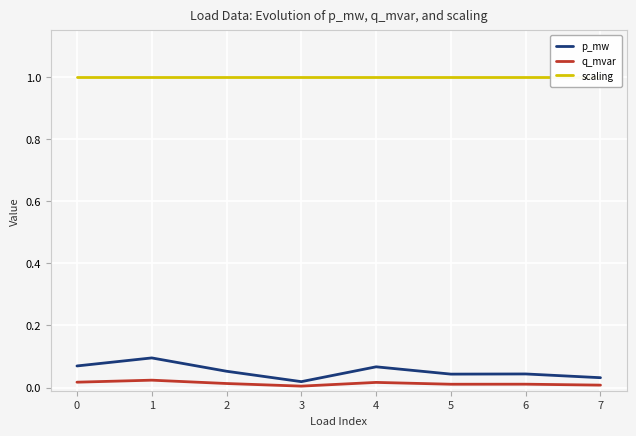

Reading left to right, list all the values displayed in this chart.

p_mw: 0=0.1	1=0.1	2=0.1	3=0.0	4=0.1	5=0.0	6=0.0	7=0.0
q_mvar: 0=0.0	1=0.0	2=0.0	3=0.0	4=0.0	5=0.0	6=0.0	7=0.0
scaling: 0=1.0	1=1.0	2=1.0	3=1.0	4=1.0	5=1.0	6=1.0	7=1.0